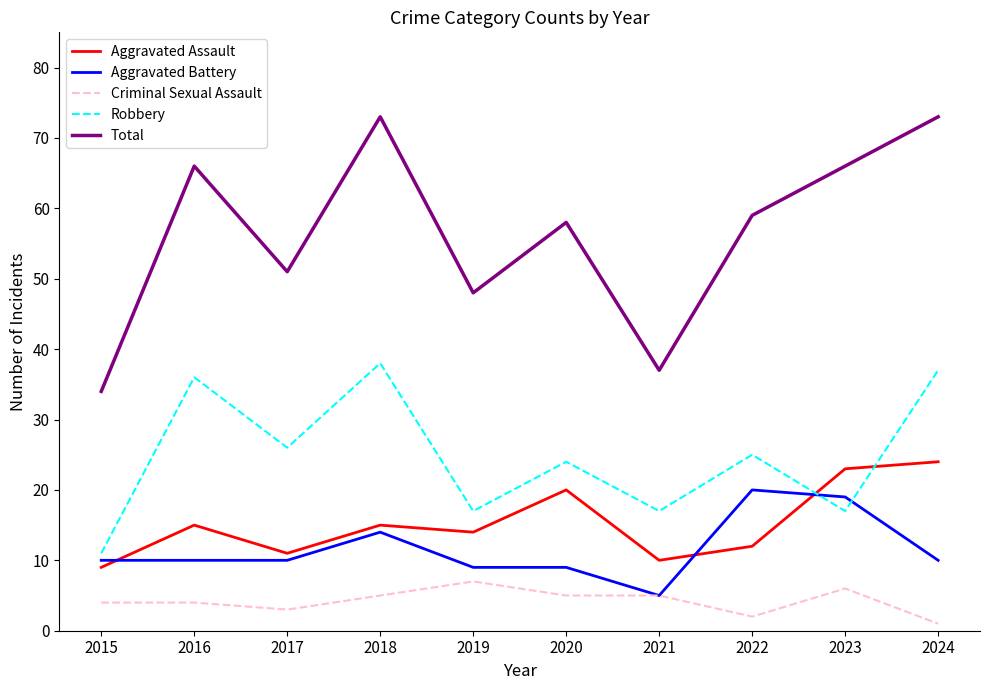

What is the sum of all Criminal Sexual Assault values?

42